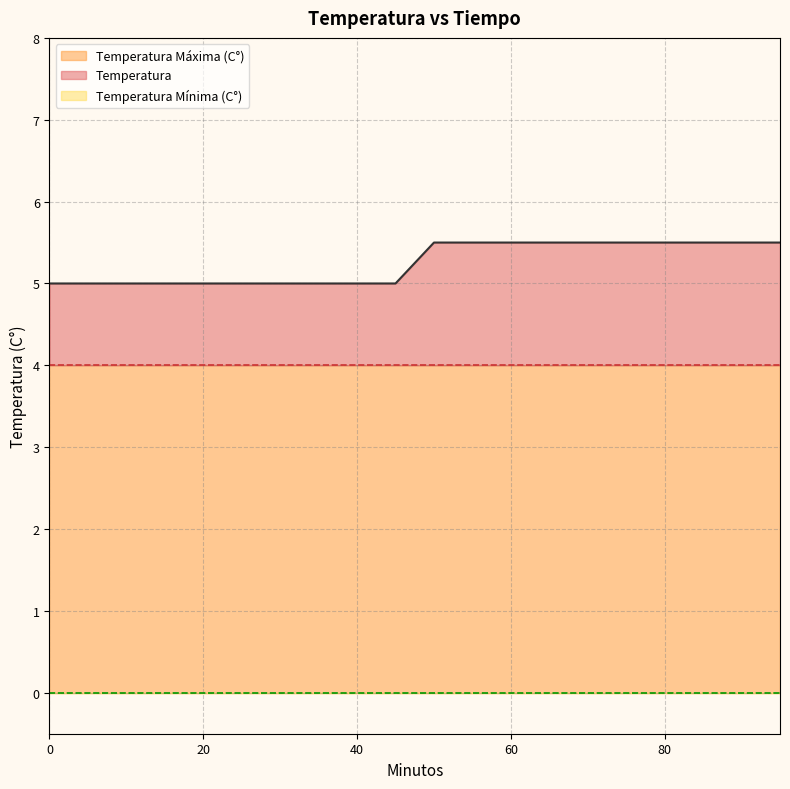

True or false: Temperatura Máxima (C°) has more than 1 interior local peaks.

False